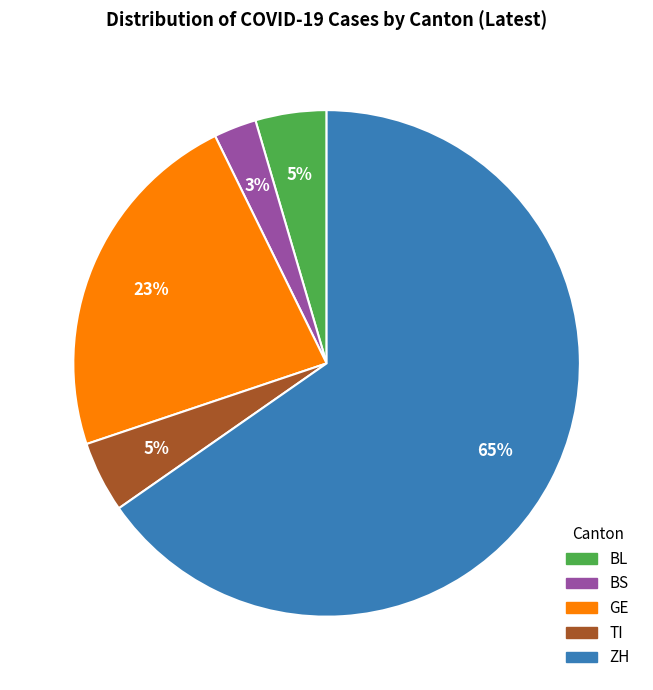

To the nearest percent, what is the difference between the ZH and GE slice percentages?

42%